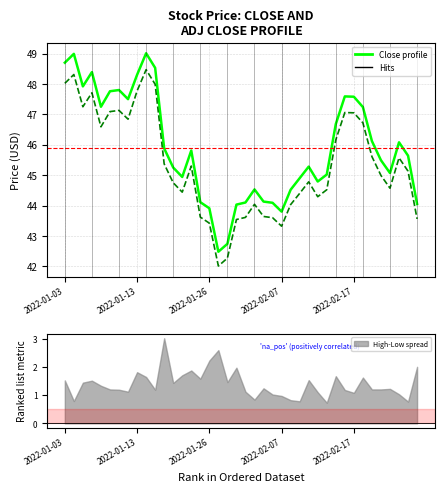

In Adj Close, how many points are lower than both neighbors (excluding endpoints)?

8